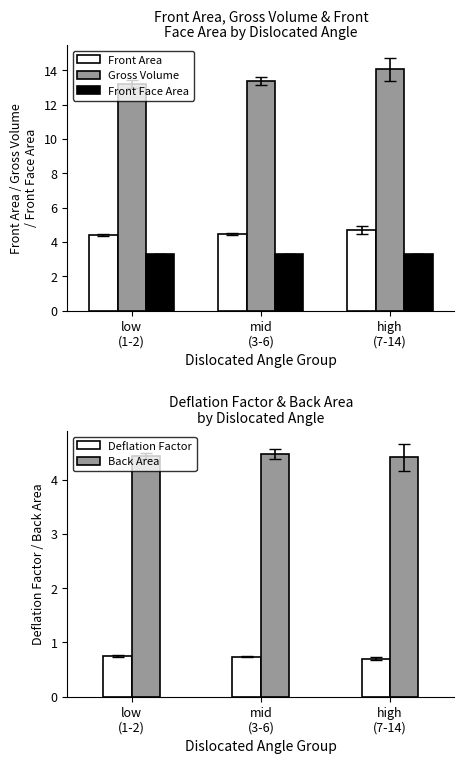

Which series has the largest range (max minus min)?

Gross Volume